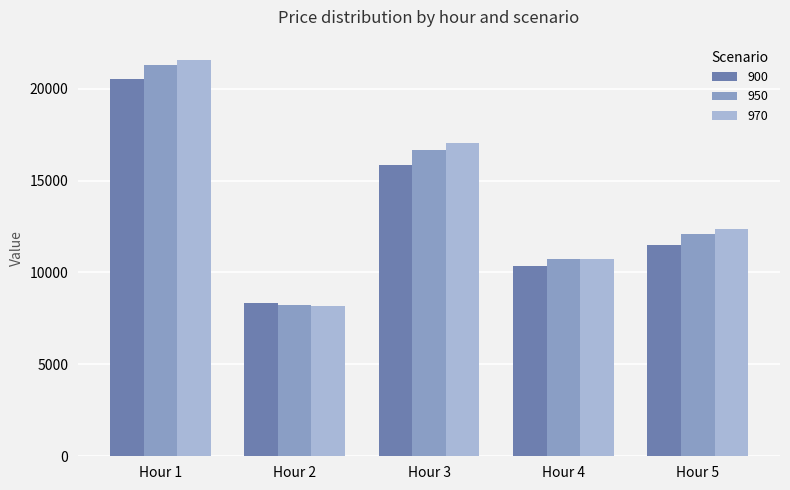

What is the greatest value displayed?

21582.5